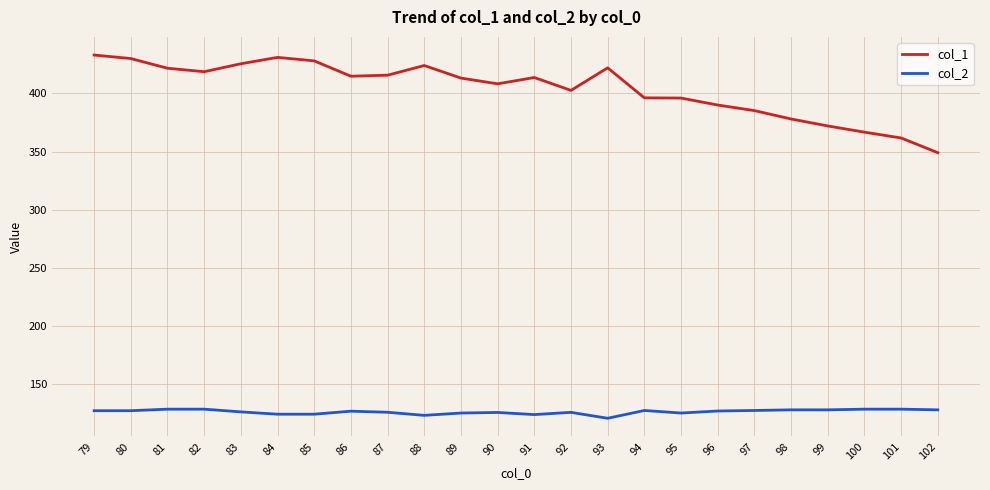

Which series has the largest total across all categories?

col_1